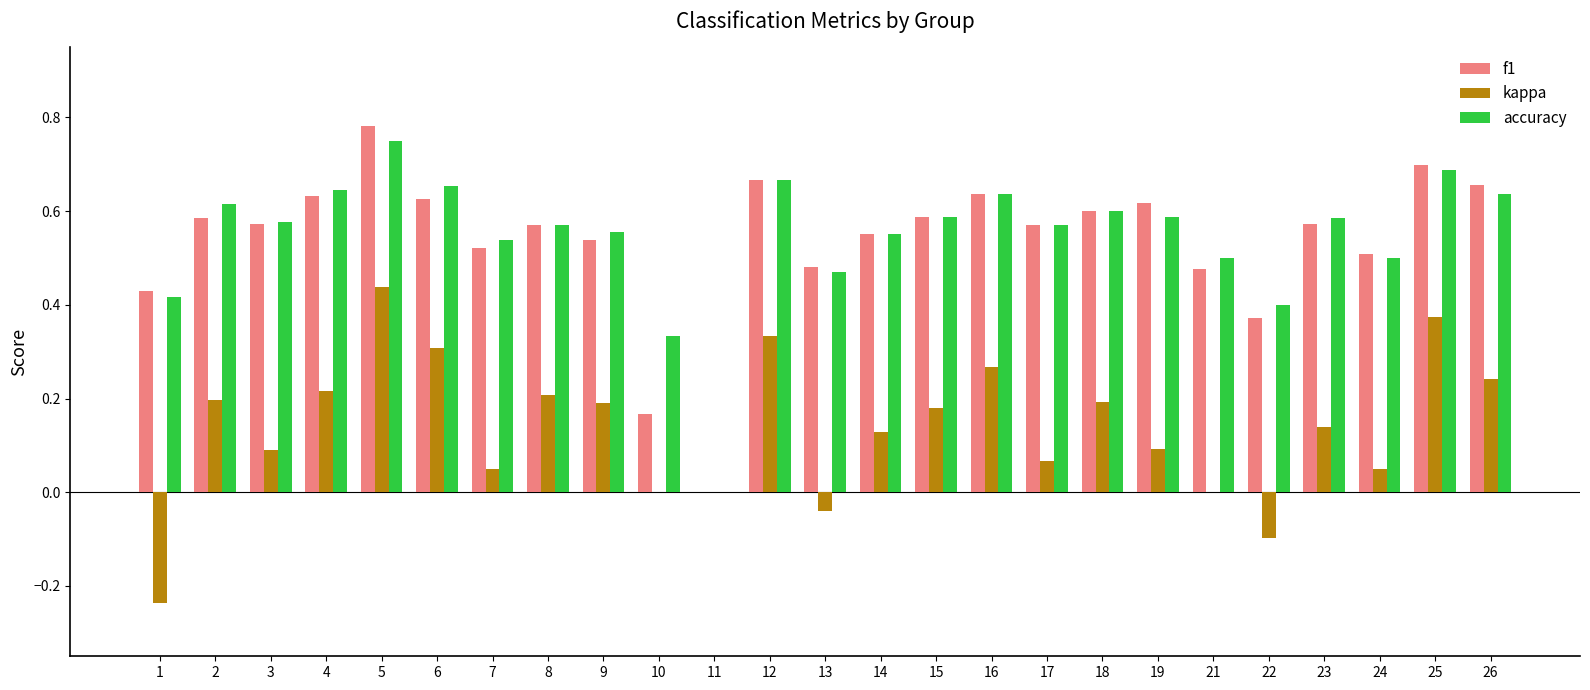

How many values in the f1 series exceed 0?

24